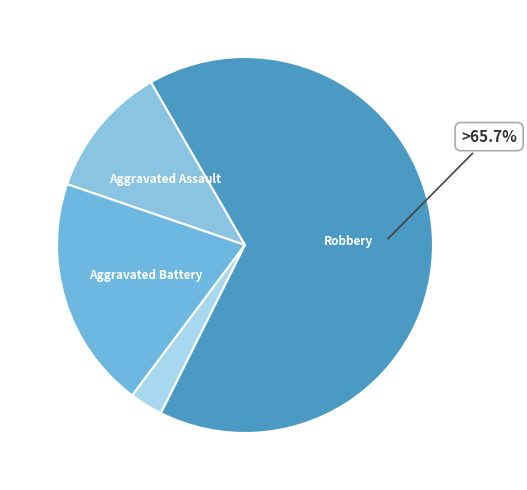

Which category accounts for the majority?

Robbery